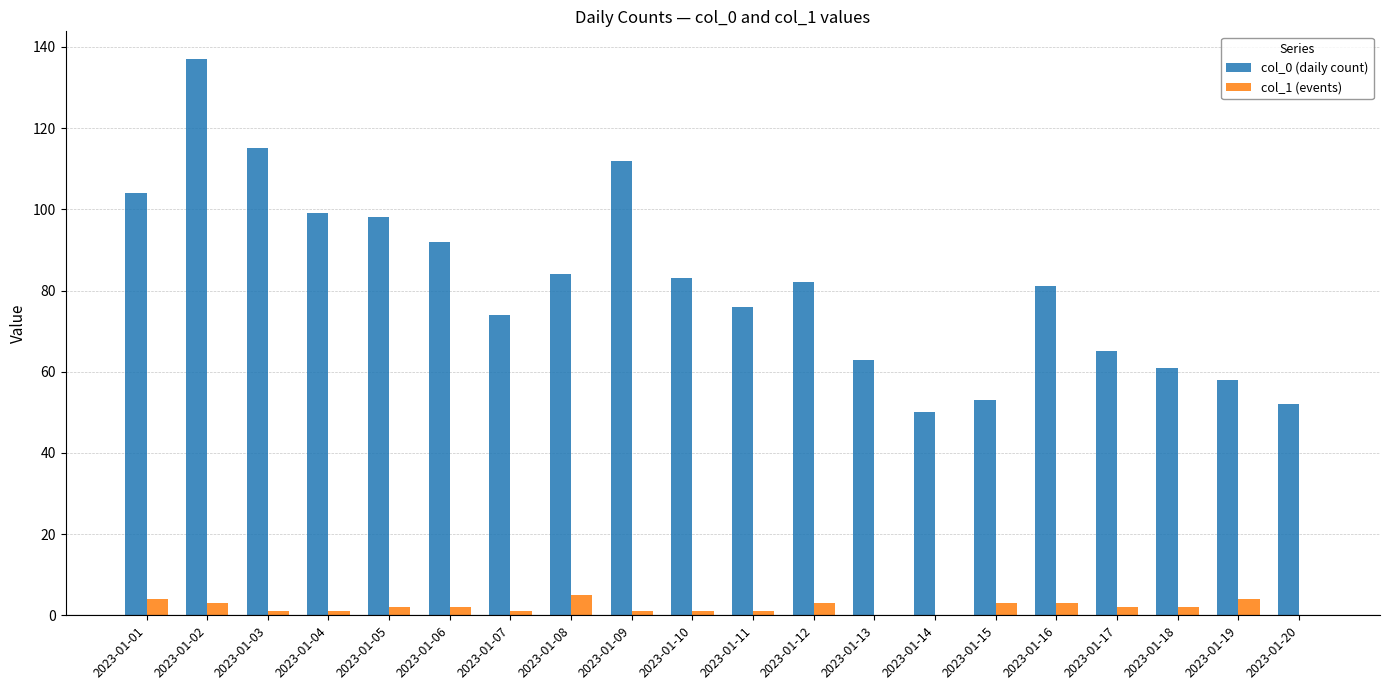

How many data points does each series have?

20